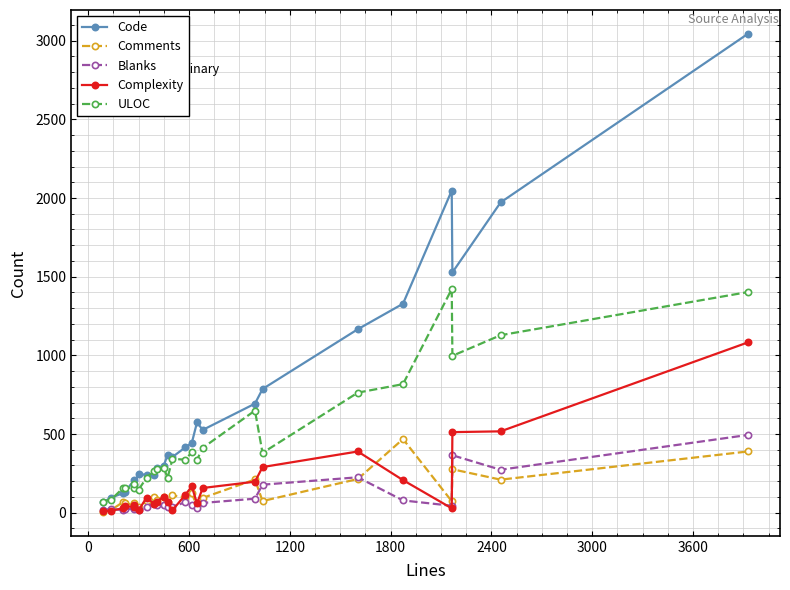

Which series has the largest range (max minus min)?

Code